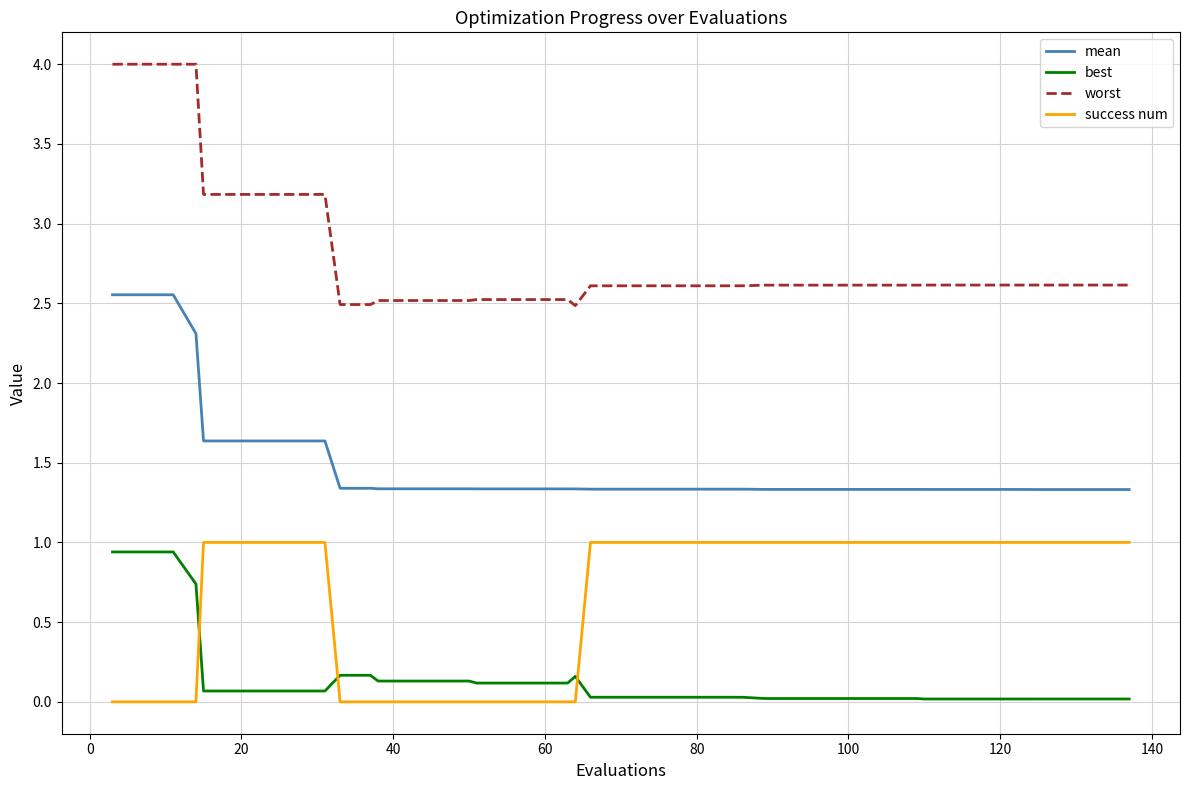

What is the difference between the maximum and minimum values in the success num series?

1.0